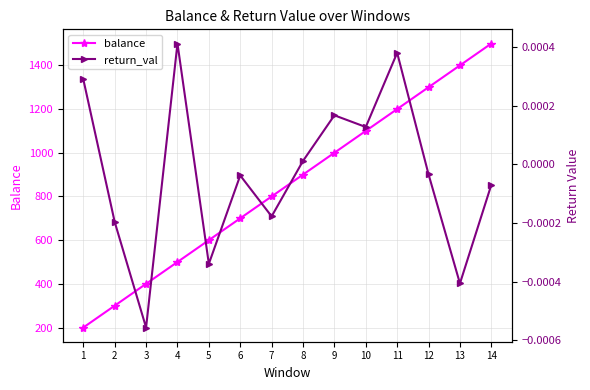

How many categories are shown in the chart?

14